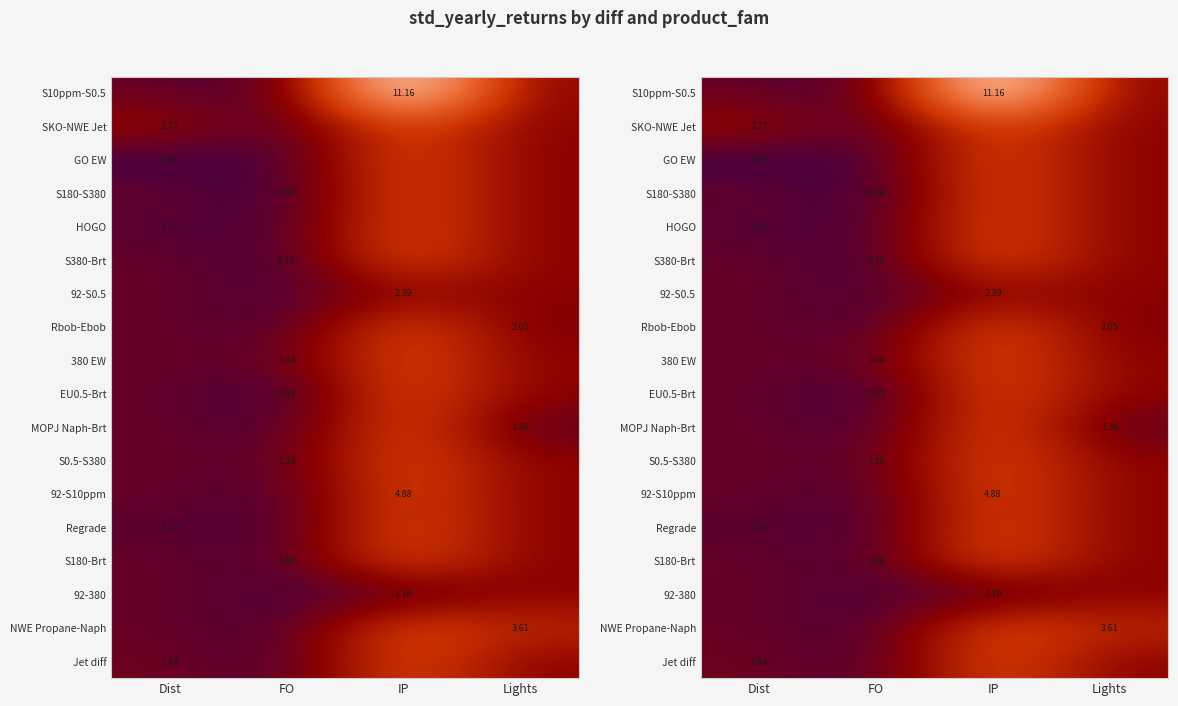

Where is S0.5-S380 nearest to the value 3?

Lights